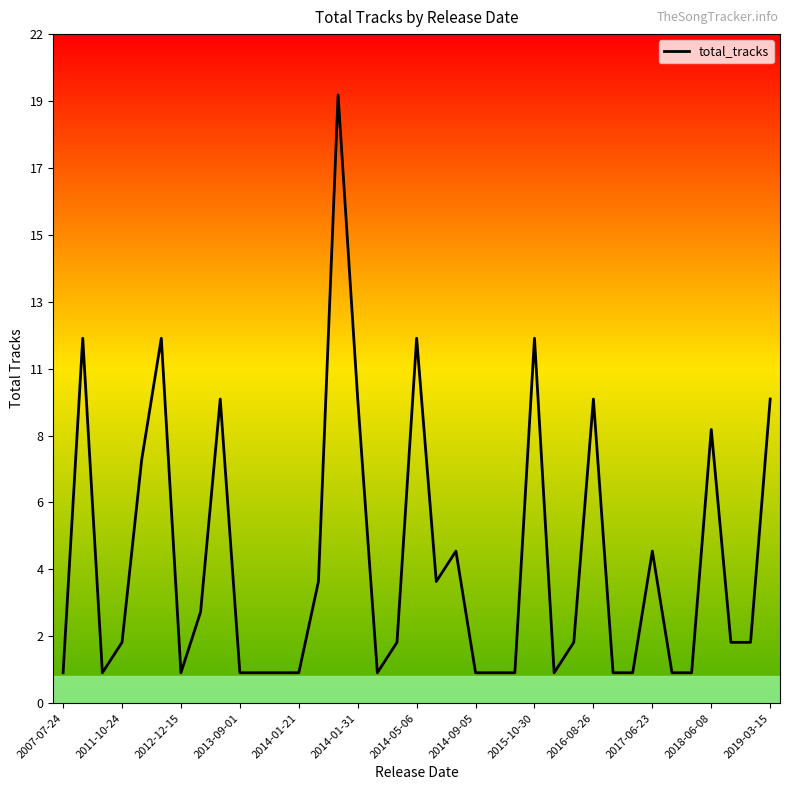

Does the chart display data point markers on the line(s)?

No